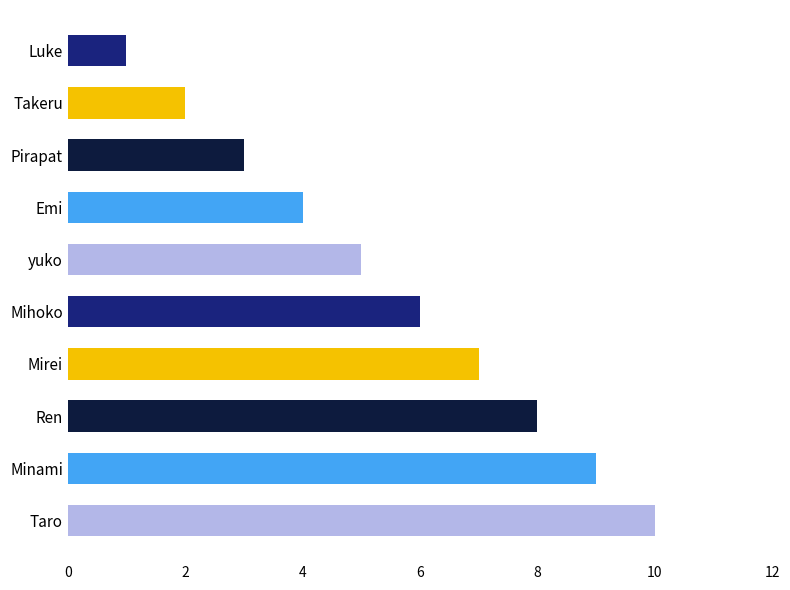

What is the label of the 7th bar from the bottom?

Emi